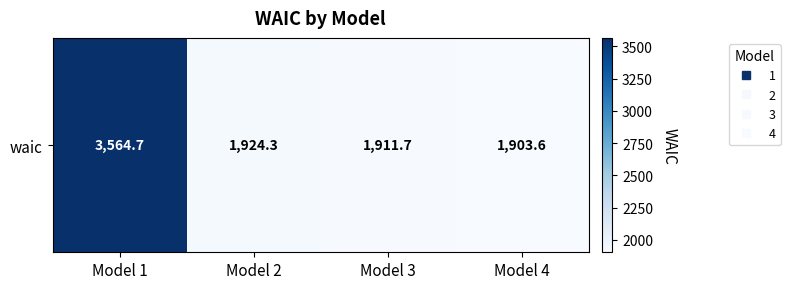

List the labels in order of value, largest first.

Model 1, Model 2, Model 3, Model 4